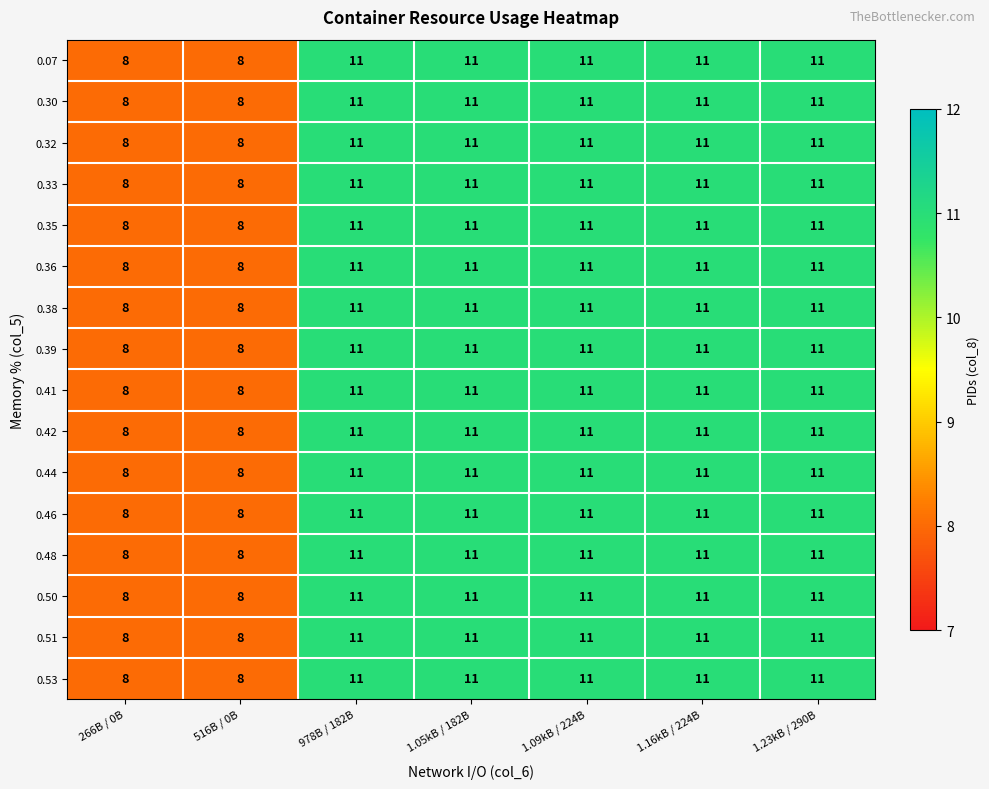

How many 0.39 values are between 8 and 11?

7